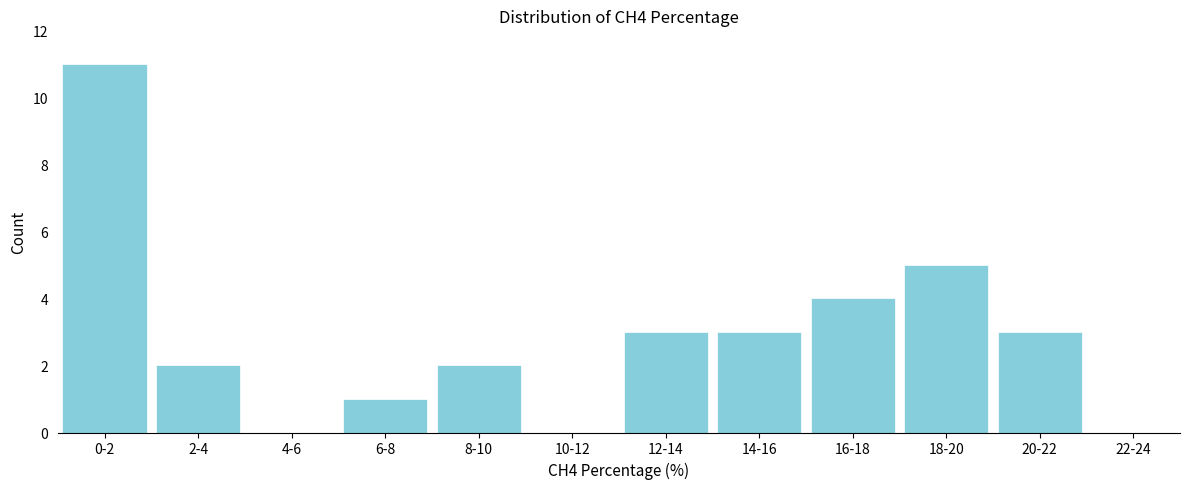

Reading left to right, list all the values displayed in this chart.

0-2=11	2-4=2	4-6=0	6-8=1	8-10=2	10-12=0	12-14=3	14-16=3	16-18=4	18-20=5	20-22=3	22-24=0